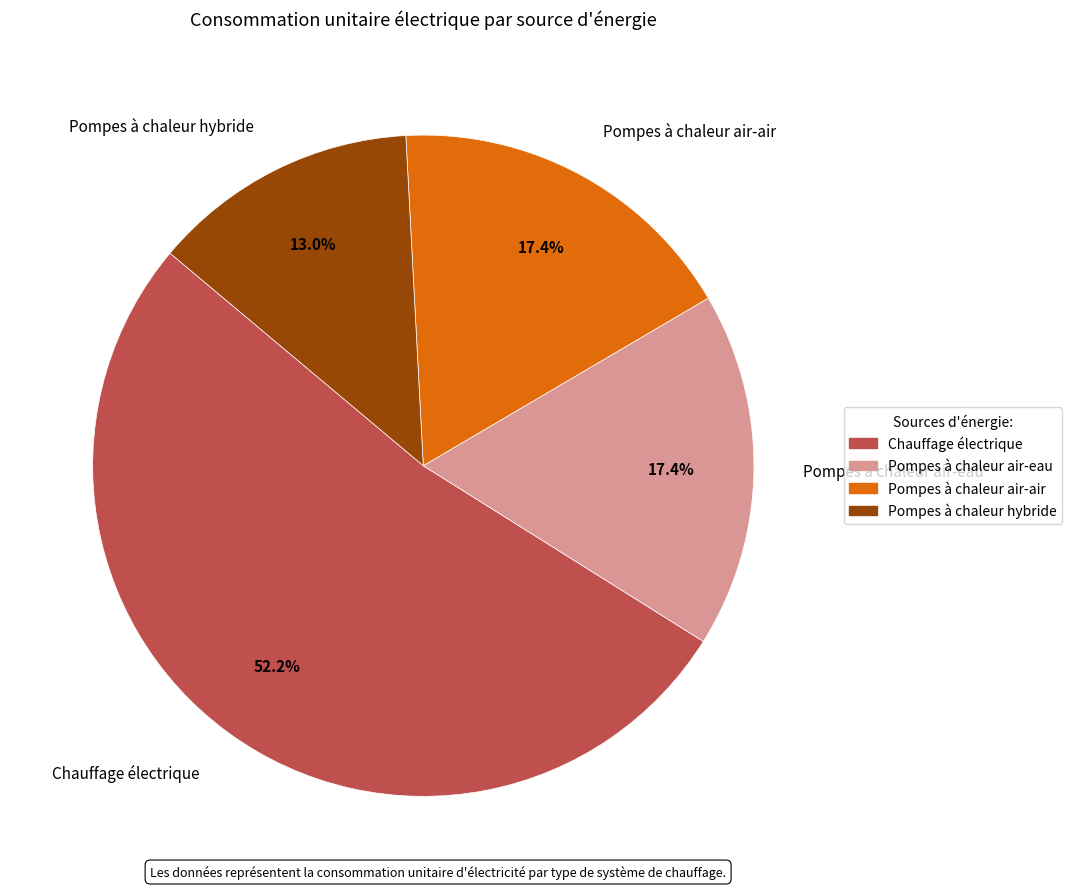

Does Pompes à chaleur air-eau account for over 50% of the chart?

No